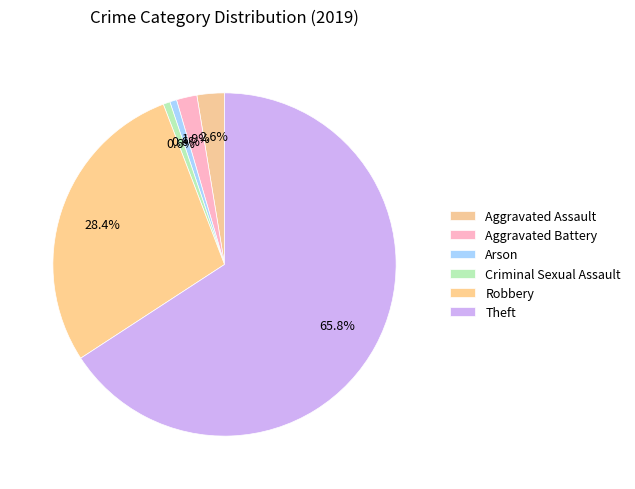

How many slices are in this pie chart?

6